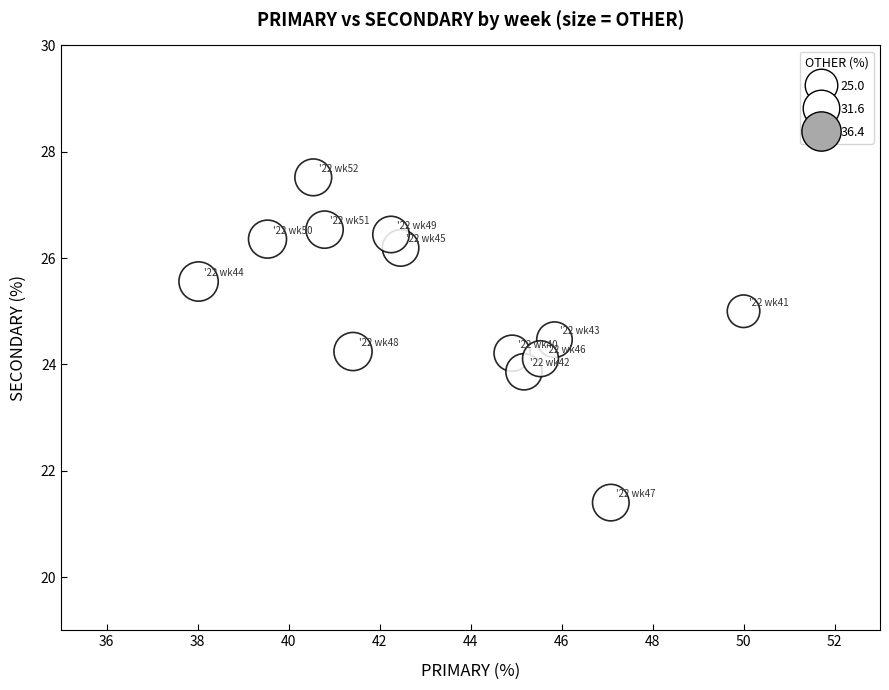

What is the range of Y values (max minus min)?

6.1